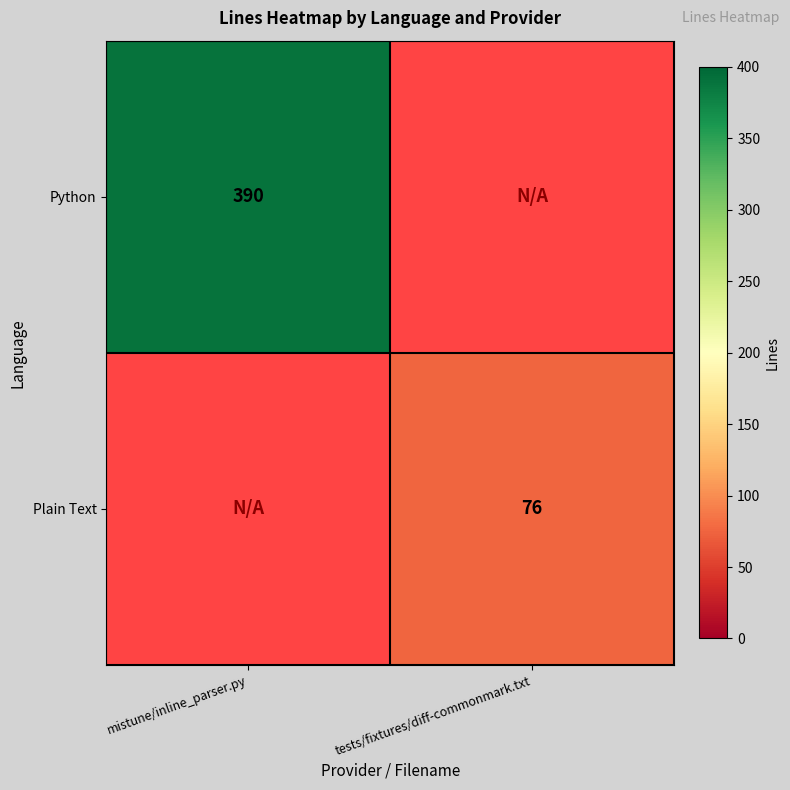

Is it true that Plain Text equals 37 at tests/fixtures/diff-commonmark.txt?

False